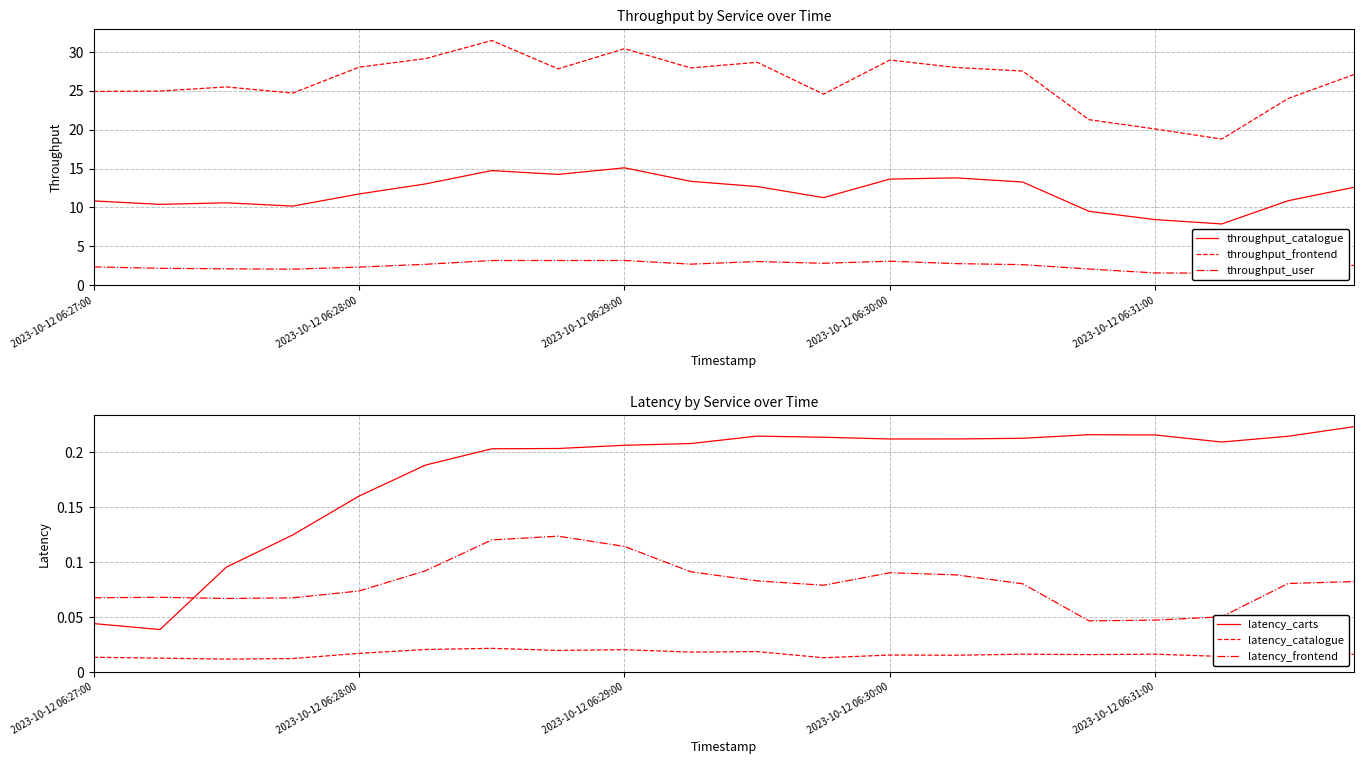

Which category has the highest value in the latency_frontend series?

7